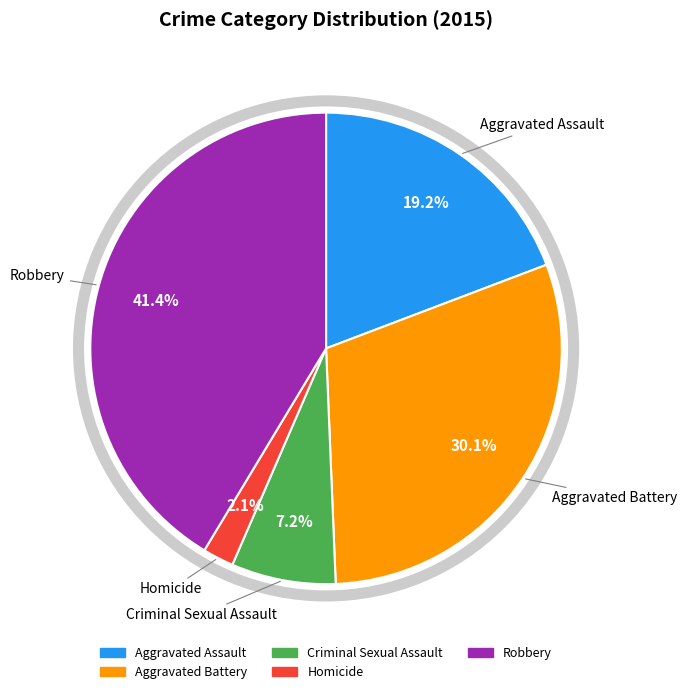

Does any single category account for the majority?

No